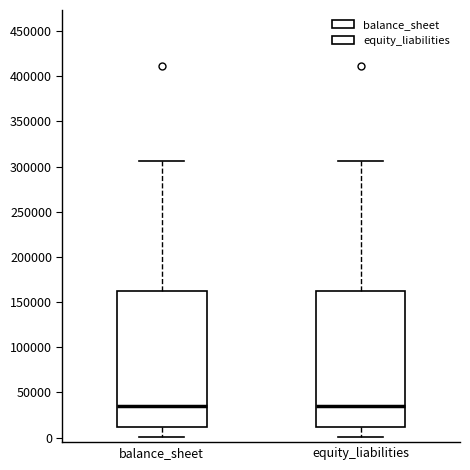

Reading left to right, read every box against the y-axis: the position of its median line, the range the box covers, and the ends of its whiskers. The values are not printed on the chart, so give them approximately, as read against the axis.

balance_sheet: median 35000, box 10000 to 160000, whiskers 0 to 305000
equity_liabilities: median 35000, box 10000 to 160000, whiskers 0 to 305000